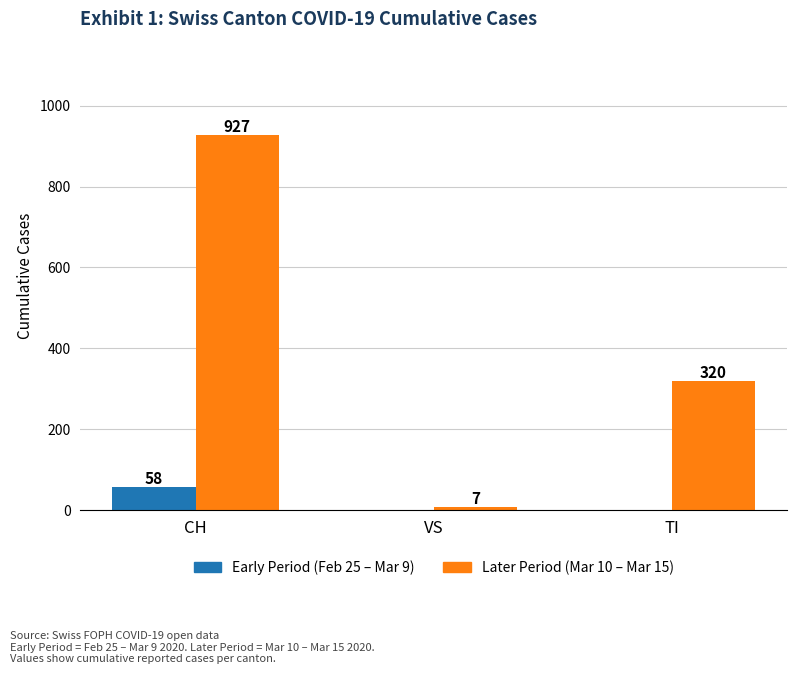

What is the average value of the Early Period (Feb 25 – Mar 9) series?

19